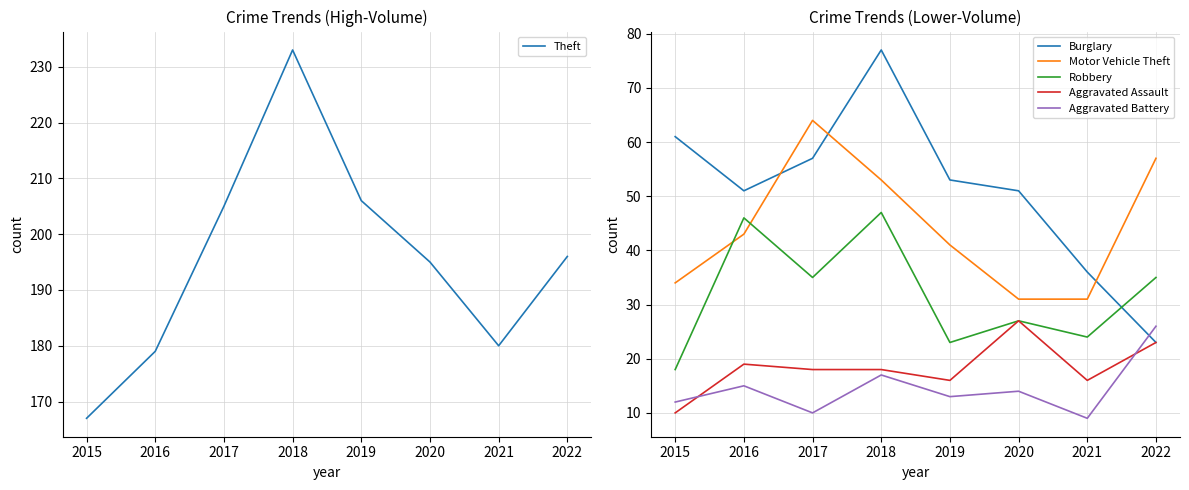

What is the difference between the maximum and minimum values in the Aggravated Assault series?

17